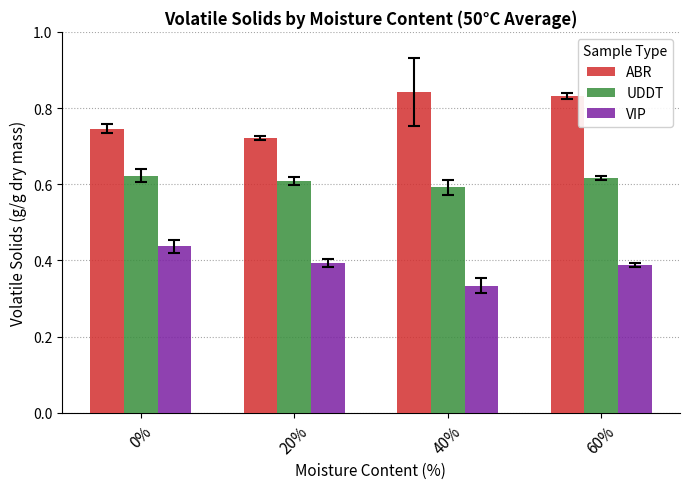

At how many categories does at least one series exceed 0?

4